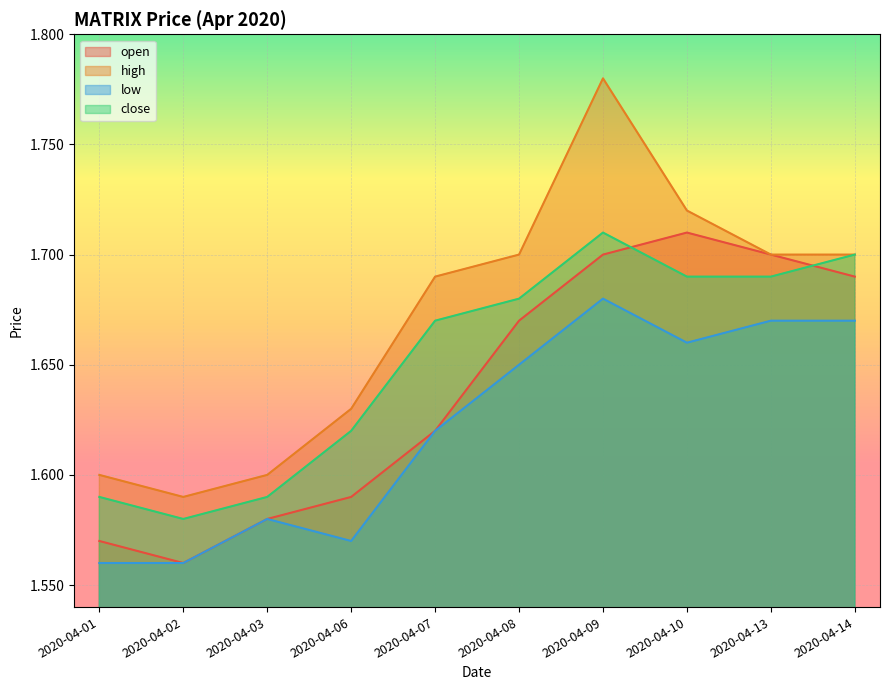

True or false: high and open cross at least once.

False